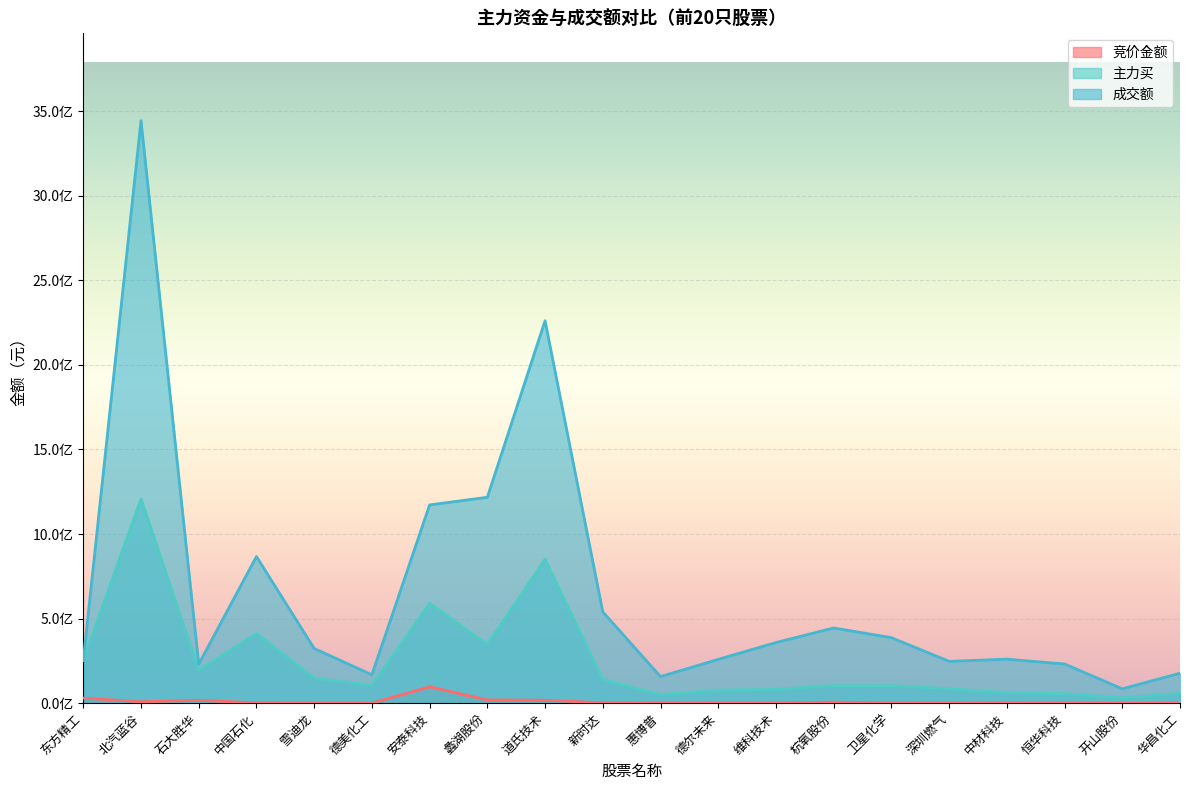

Between 安泰科技 and 惠博普, which series saw the biggest shift?

成交额